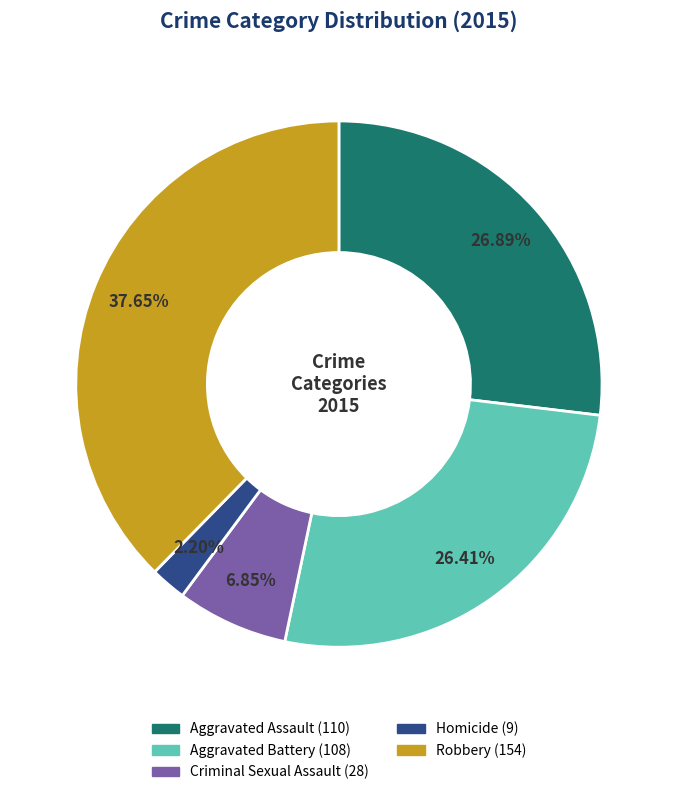

Is Aggravated Assault the majority of the pie?

No